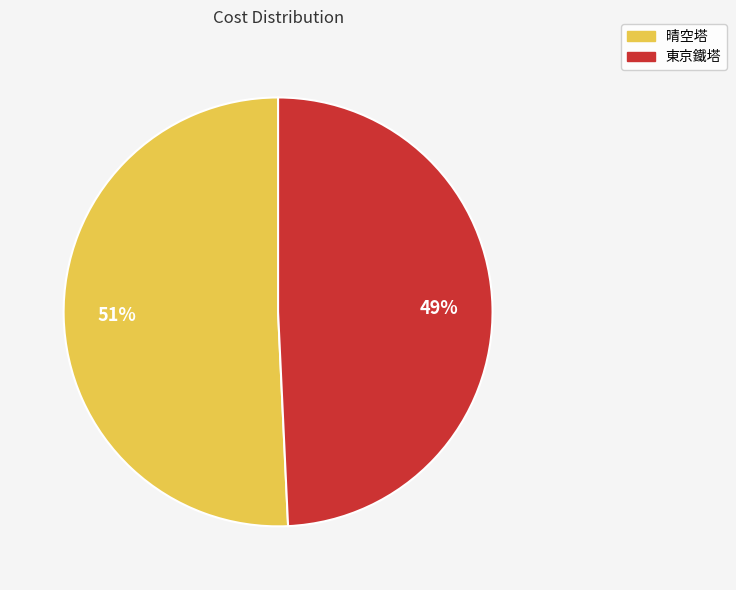

Count the number of slices in the pie.

2